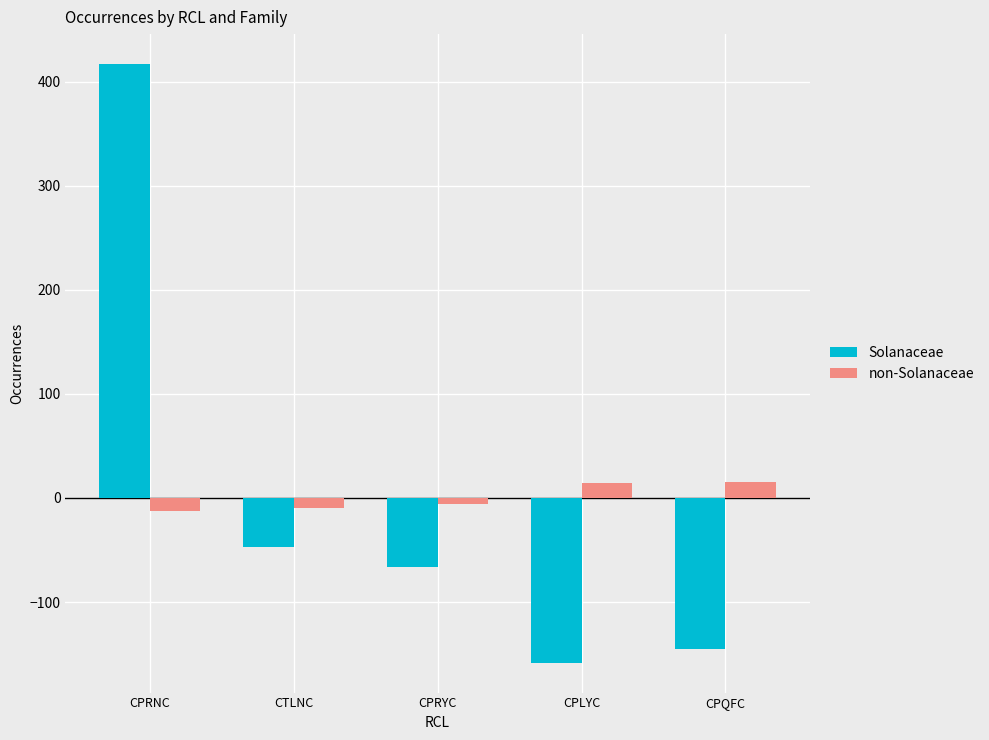

How many values in the non-Solanaceae series exceed -6?

2